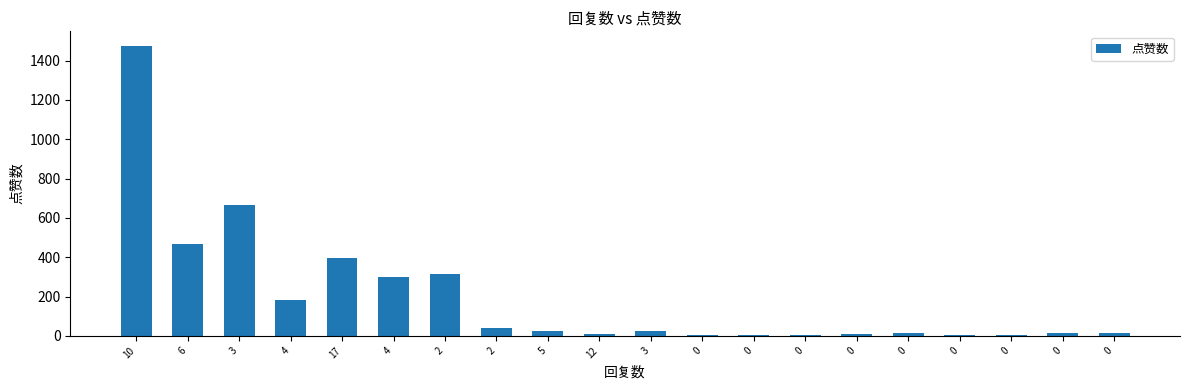

How many series are shown in this chart?

1